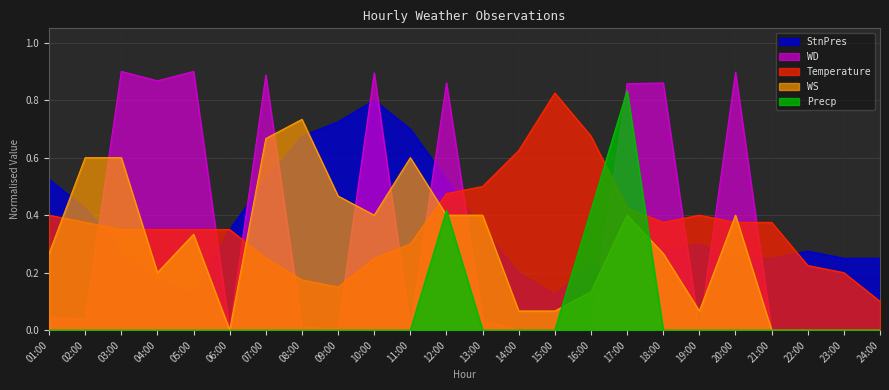

Is it true that StnPres equals 0.3 at 13:00?

True